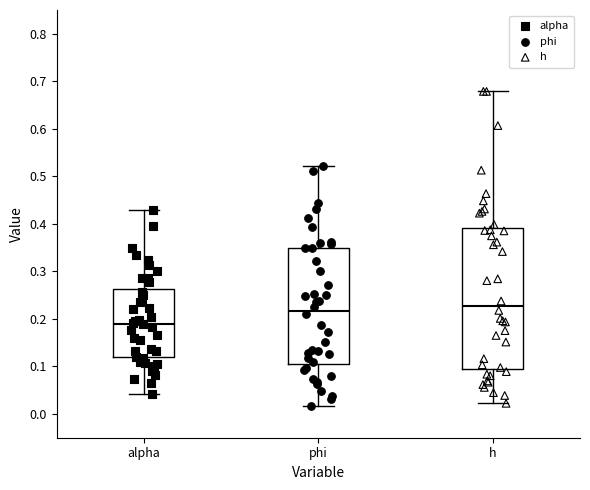

Which box has the lowest median line?

alpha